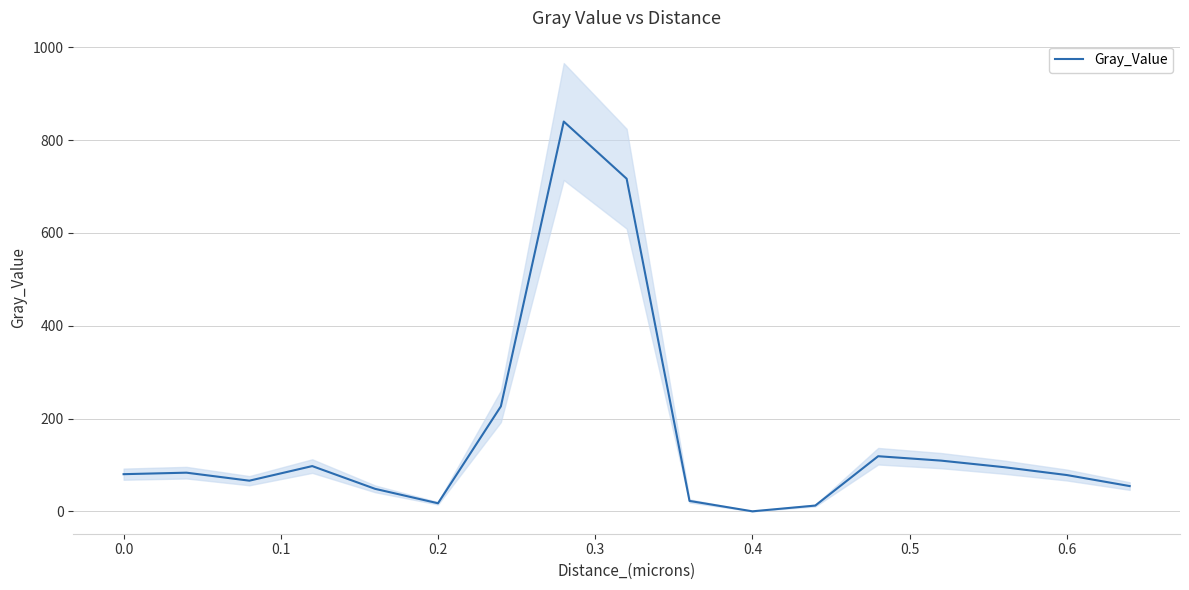

How many points are lower than both their immediate neighbors (excluding endpoints)?

3